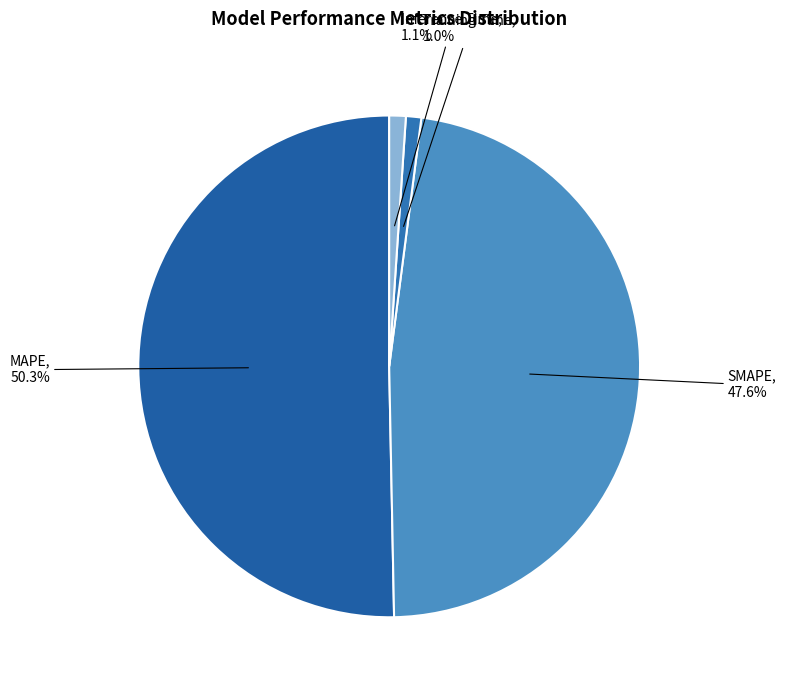

Does Inference Time represent more than half of the total?

No